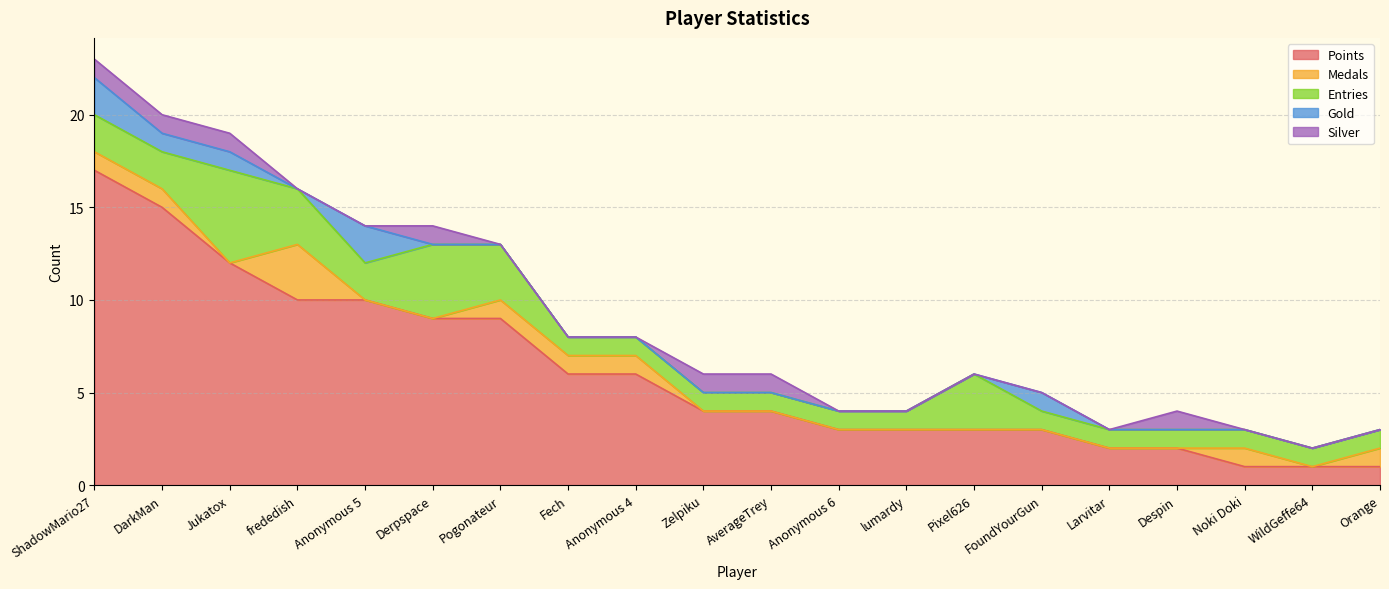

What is the total value across all series at frededish?

16